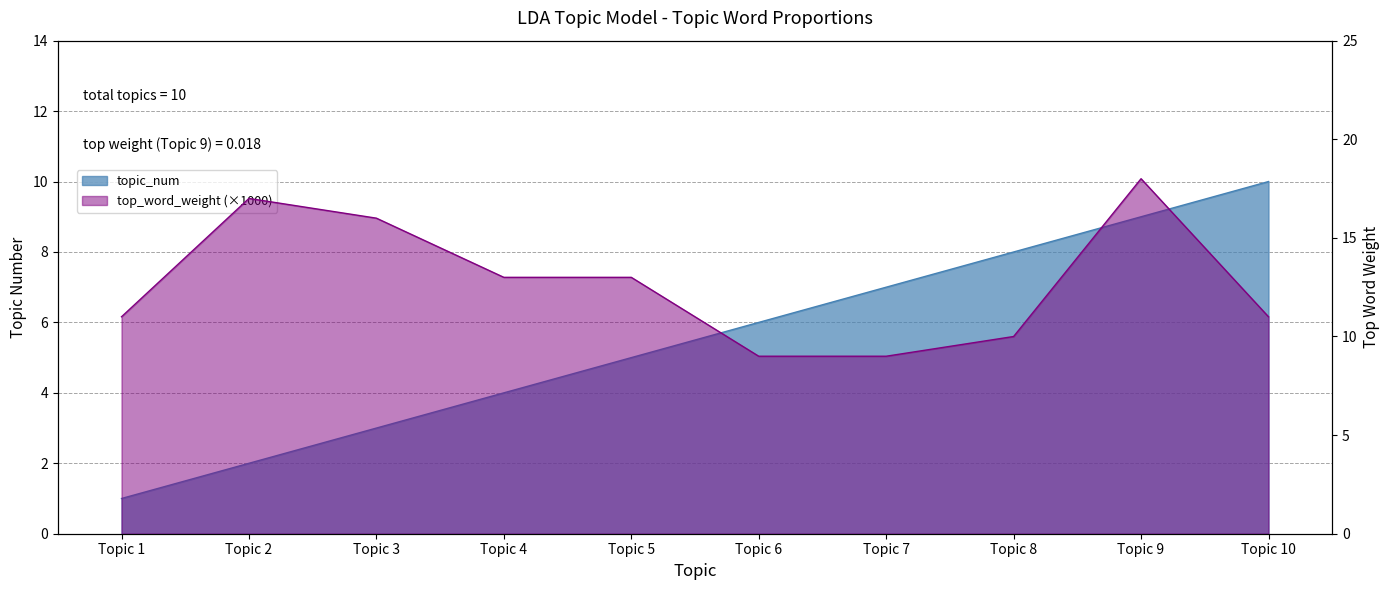

What are all the series names shown in the legend?

topic_num, top_word_weight